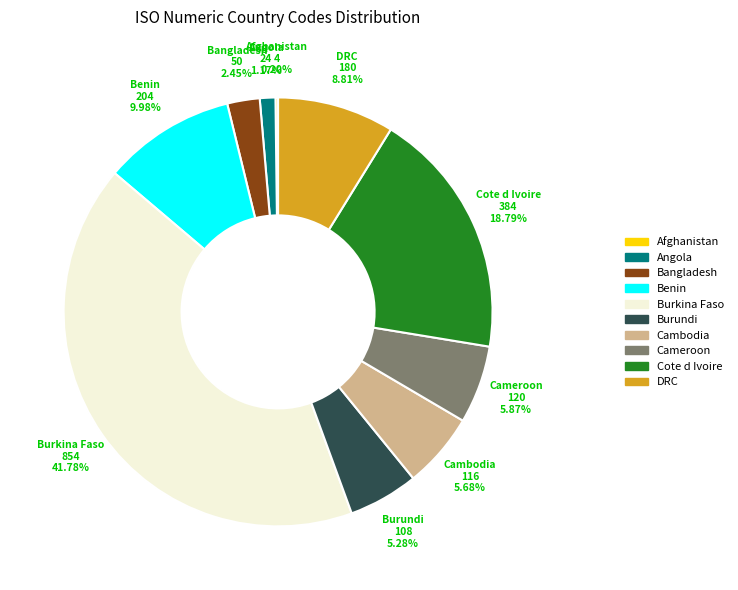

What is the largest slice in the pie chart?

Burkina Faso